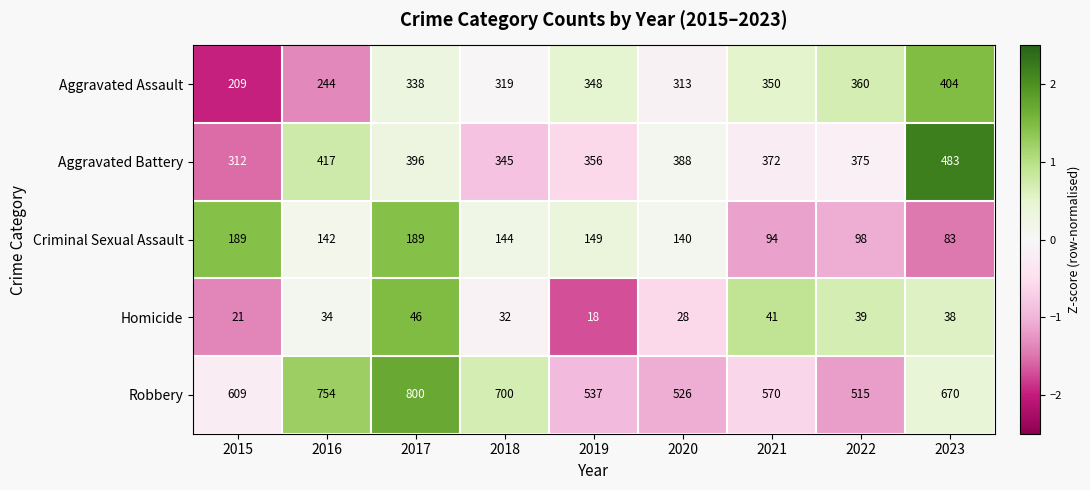

What is the average value of the Homicide series?

33